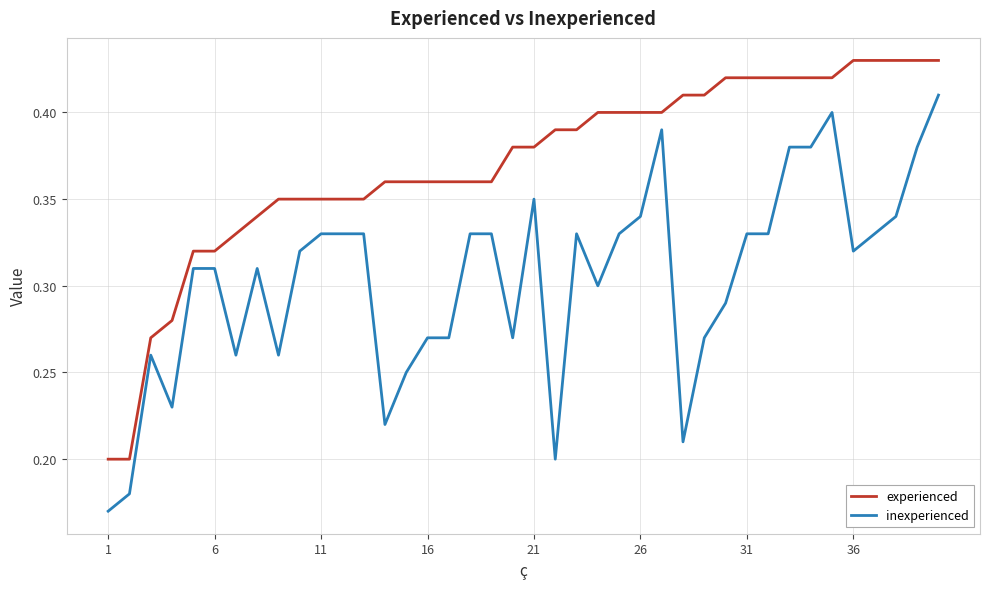

True or false: experienced and inexperienced intersect in this chart.

False